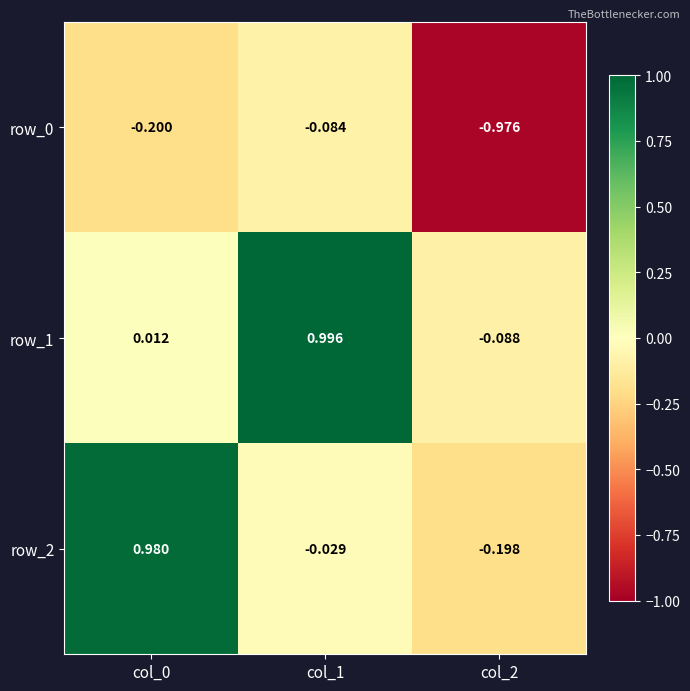

What is the difference between the highest and lowest values at col_0?

1.2